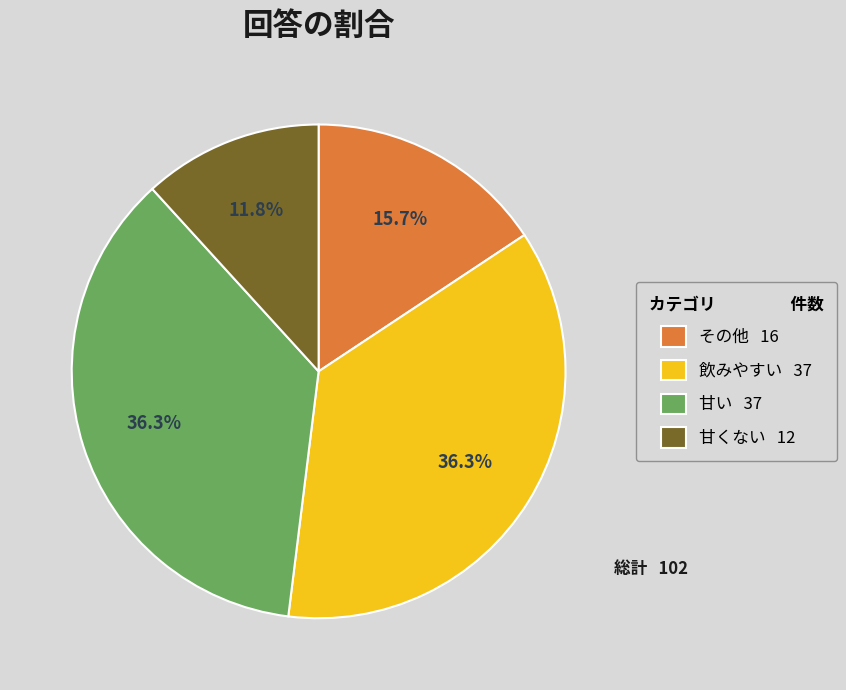

What is the smallest slice in the pie chart?

甘くない